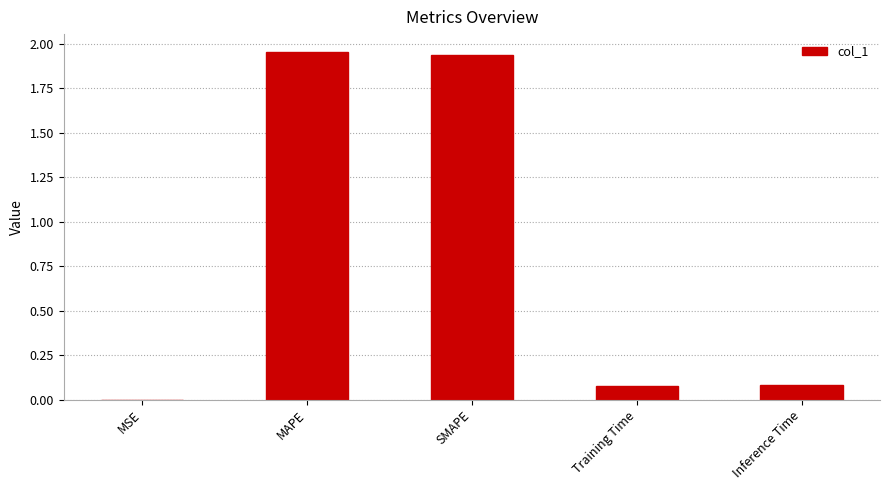

Is it true that the value at Training Time is 0.1?

True